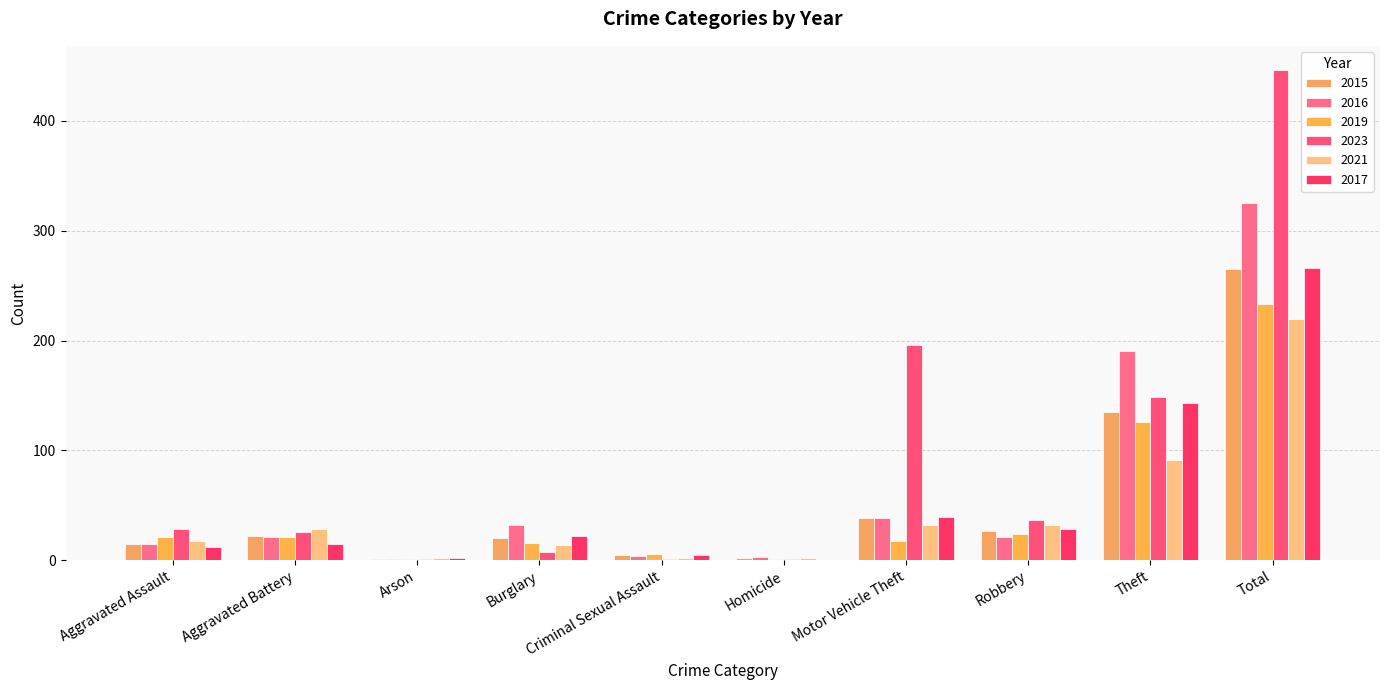

What is the difference between the maximum and second lowest values in the 2023 series?

445